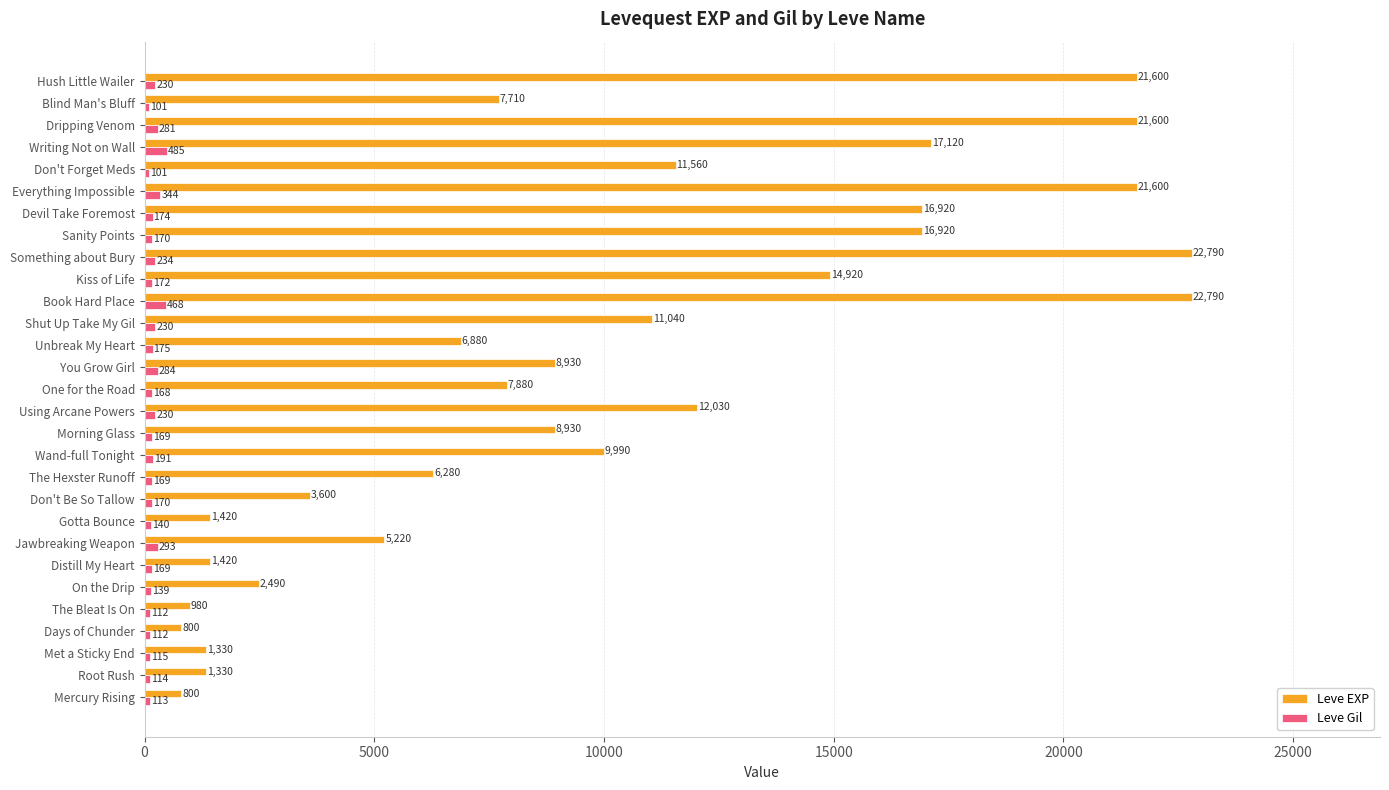

What is the total value across all series at Shut Up Take My Gil?

11270